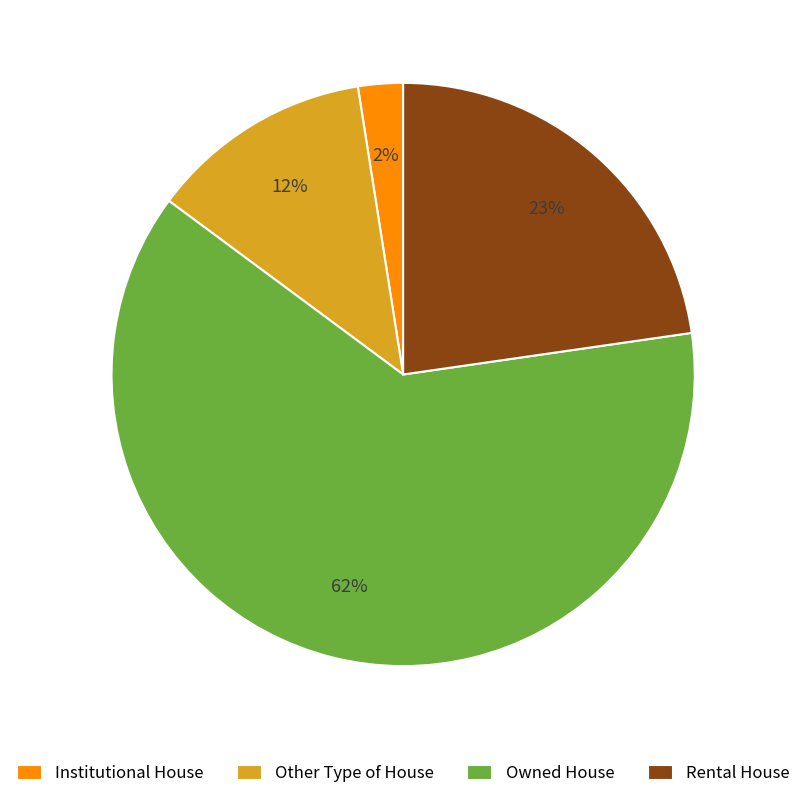

Which has a higher value, Other Type of House or Institutional House?

Other Type of House